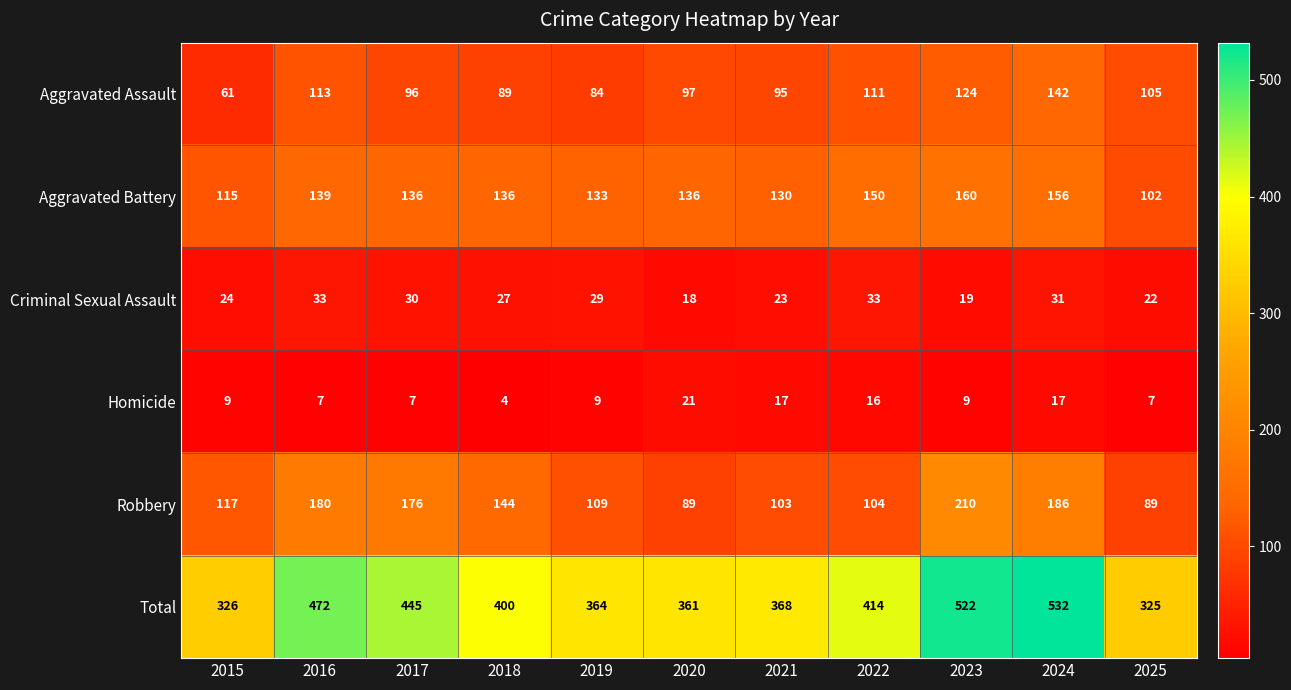

At which category is the sum across all series the highest?

2024